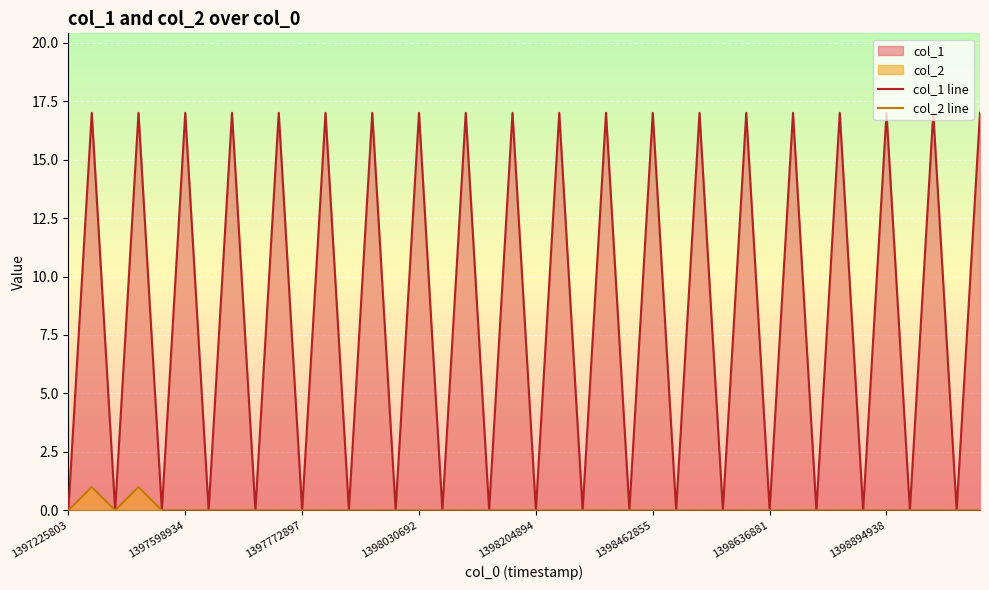

Which series has the largest total across all categories?

col_1 line